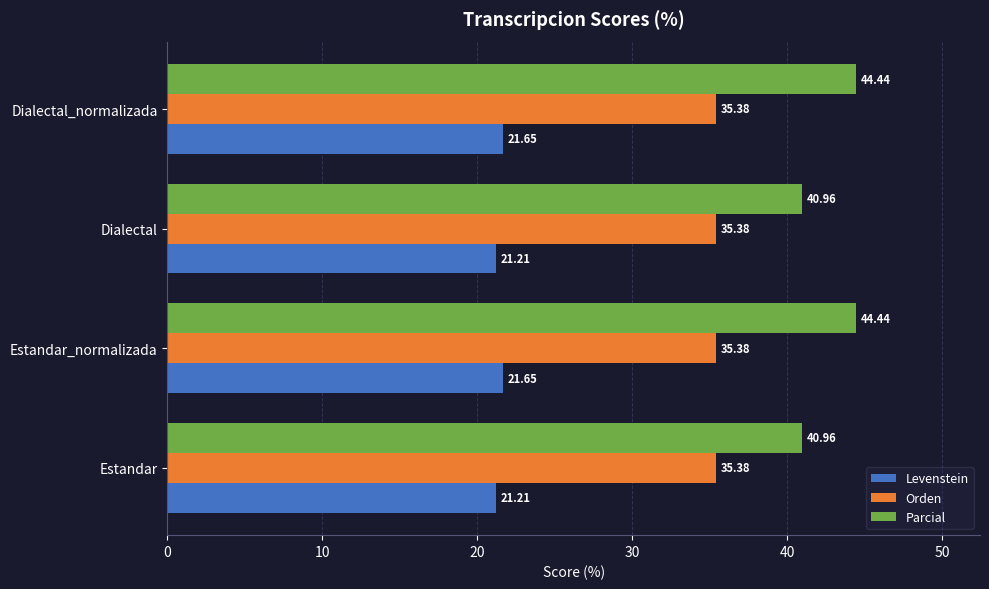

What is the average value of the Levenstein series?

21.4